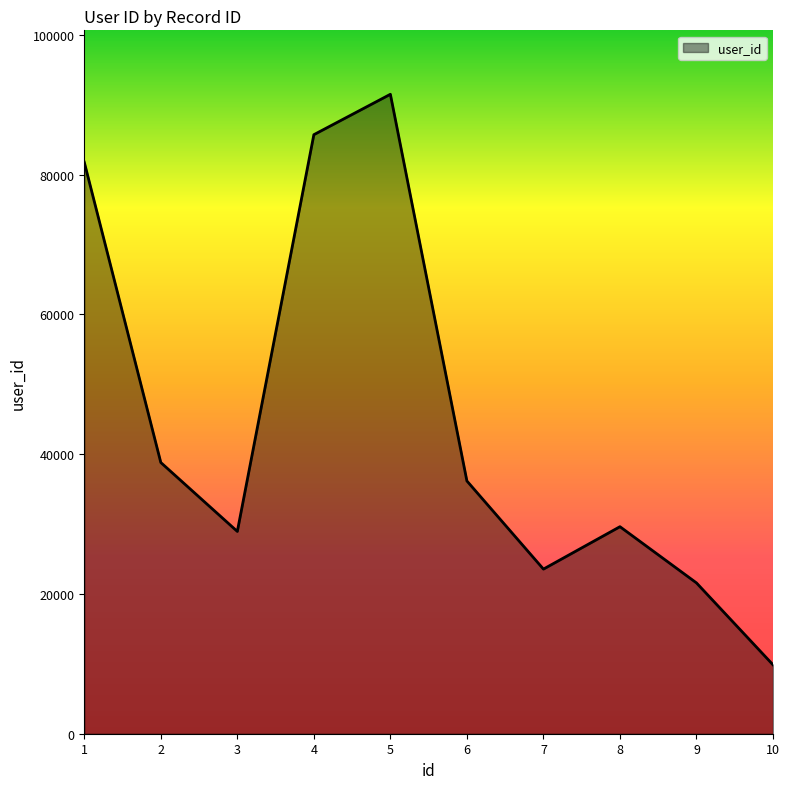

True or false: there are more than 1 points higher than both neighbors.

True